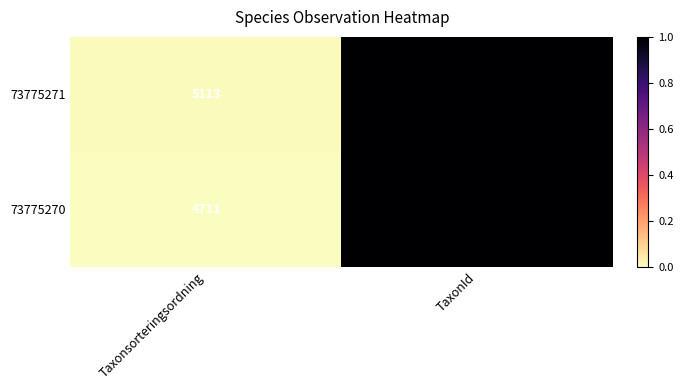

Reading right to left, list all the values displayed in this chart.

73775271: TaxonId=100526	Taxonsorteringsordning=5113
73775270: TaxonId=100299	Taxonsorteringsordning=4711